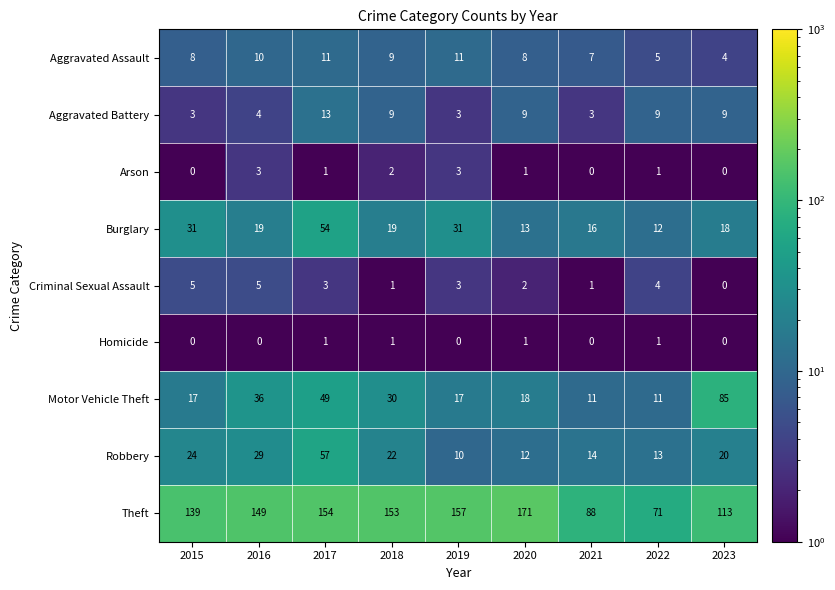

Where does the Aggravated Battery series first go above 9?

2017